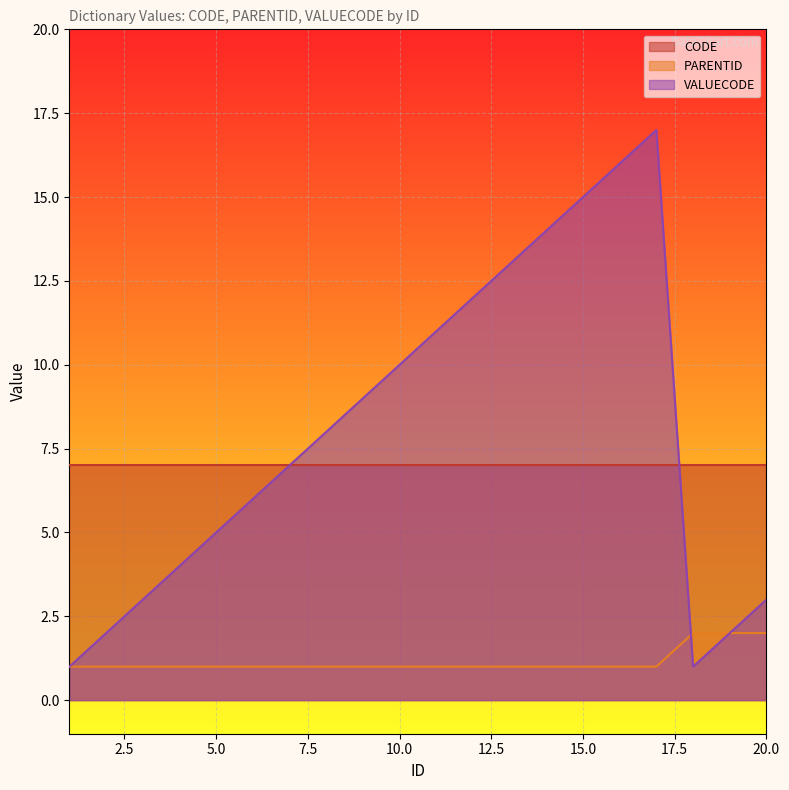

List the series in order of their peak value, highest first.

VALUECODE, CODE, PARENTID